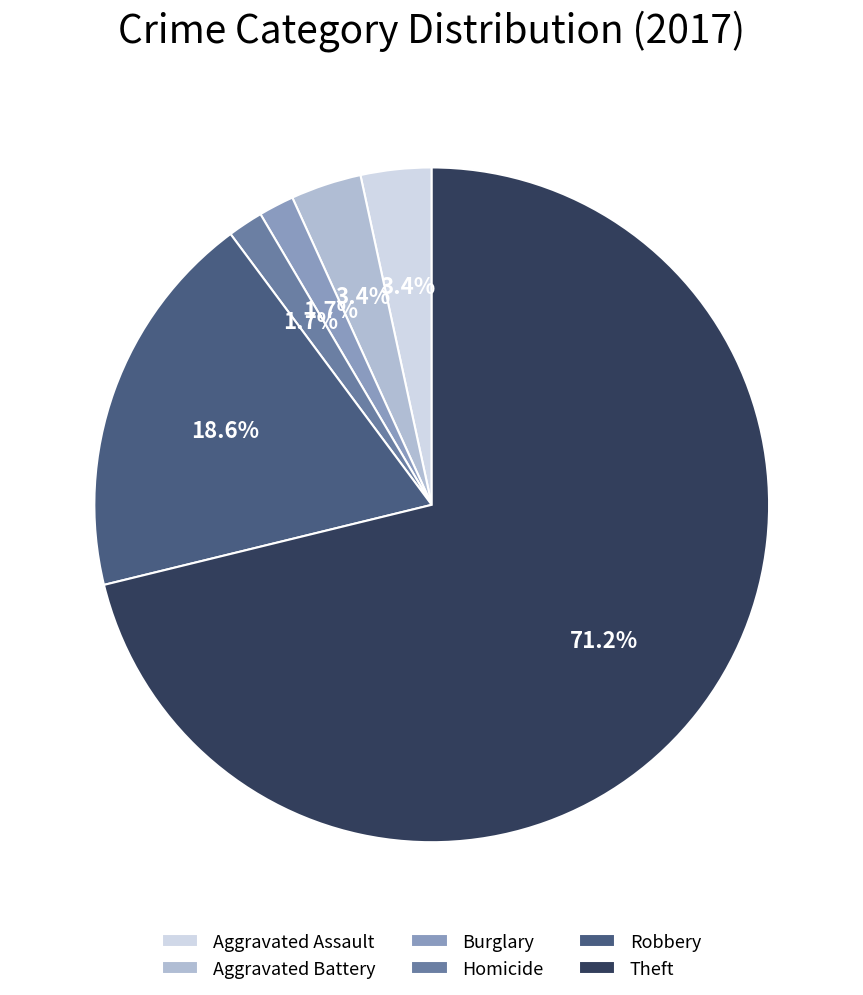

To the nearest percent, what percentage of the pie is Robbery?

19%